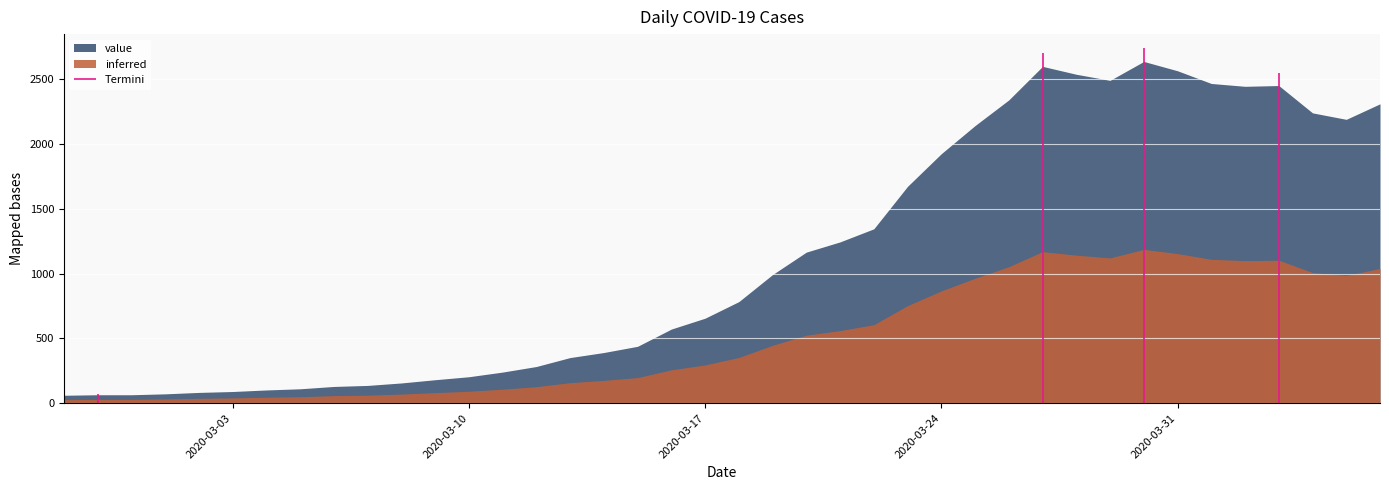

Reading left to right, transcribe all the data shown in this chart.

2020-02-27=61	2020-02-28=65	2020-02-29=65	2020-03-01=72	2020-03-02=83	2020-03-03=90	2020-03-04=102	2020-03-05=111	2020-03-06=129	2020-03-07=137	2020-03-08=156	2020-03-09=181	2020-03-10=204	2020-03-11=240	2020-03-12=283	2020-03-13=352	2020-03-14=391	2020-03-15=439	2020-03-16=572	2020-03-17=656	2020-03-18=784	2020-03-19=993	2020-03-20=1166	2020-03-21=1245	2020-03-22=1346	2020-03-23=1674	2020-03-24=1926	2020-03-25=2143	2020-03-26=2341	2020-03-27=2600	2020-03-28=2539	2020-03-29=2492	2020-03-30=2638	2020-03-31=2566	2020-04-01=2468	2020-04-02=2446	2020-04-03=2452	2020-04-04=2241	2020-04-05=2191	2020-04-06=2311